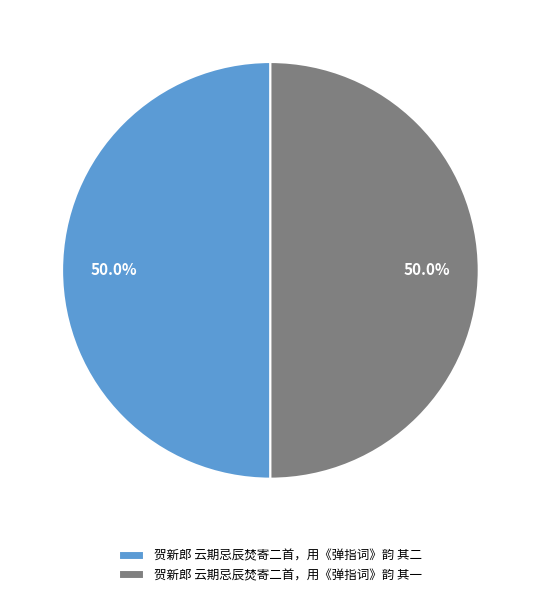

Do 贺新郎 云期忌辰焚寄二首，用《弹指词》韵 其一 and 贺新郎 云期忌辰焚寄二首，用《弹指词》韵 其二 together represent more than half of the pie?

Yes